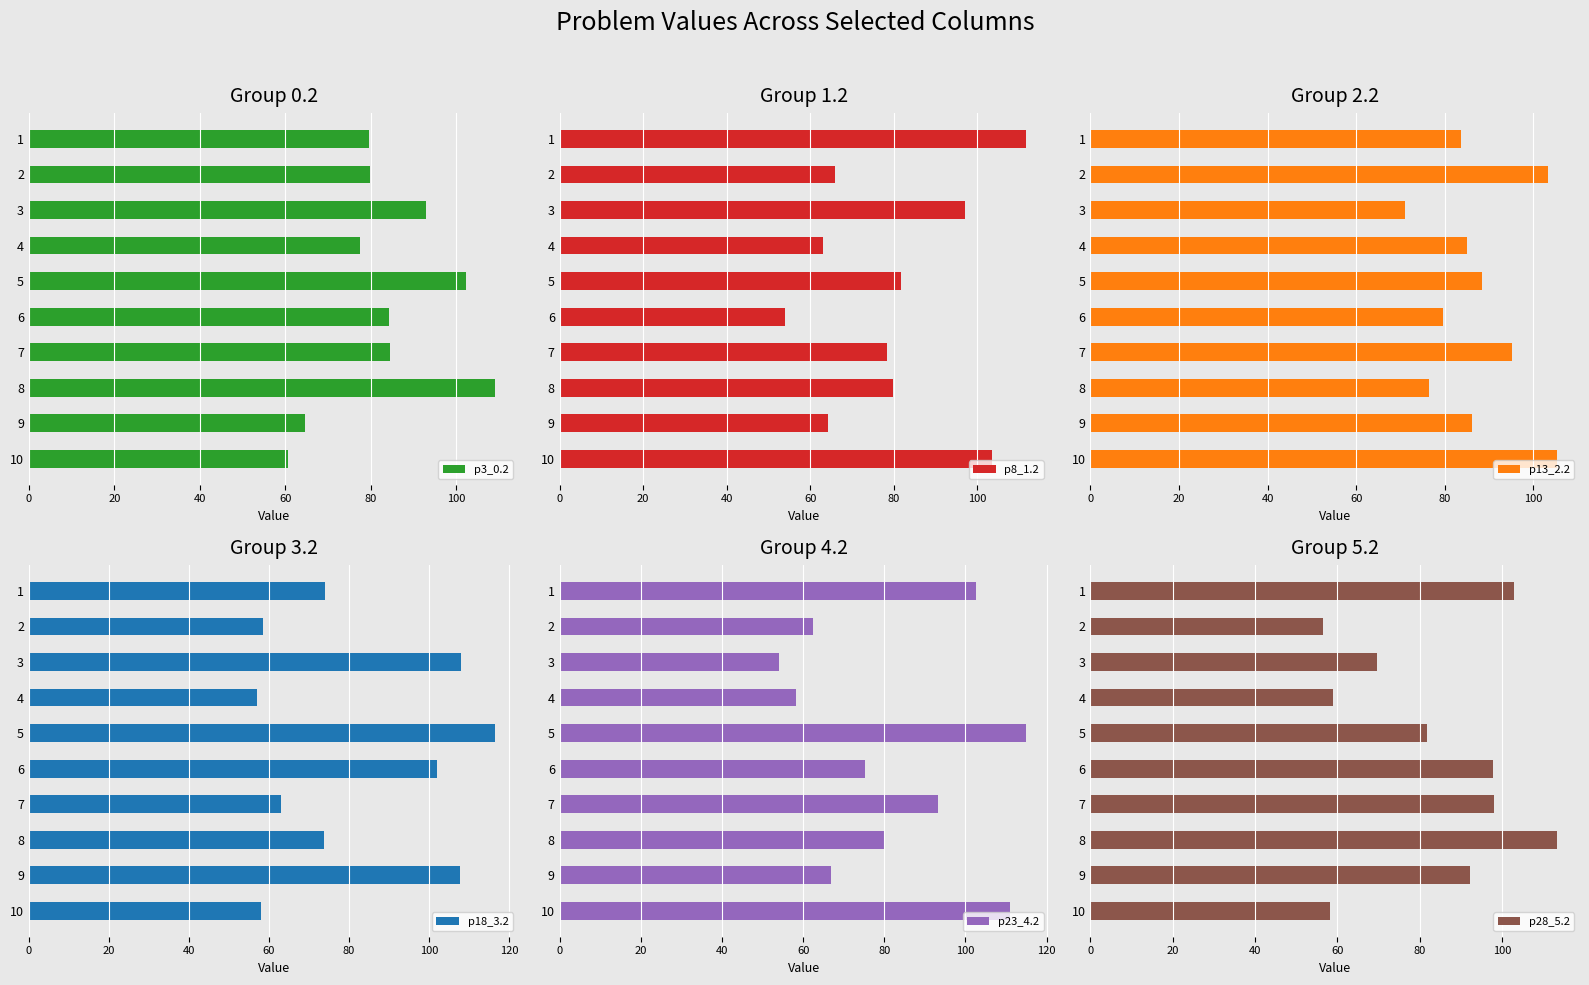

The value of p3_0.2 at 1 is 16.4. True or false?

False